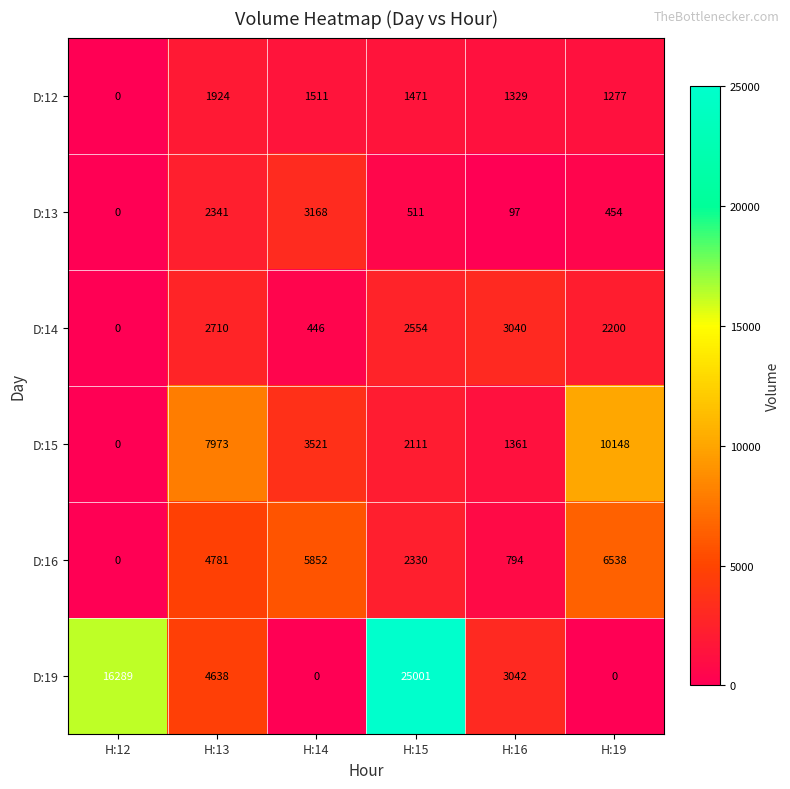

List the series in order of their peak value, lowest first.

D:12, D:14, D:13, D:16, D:15, D:19